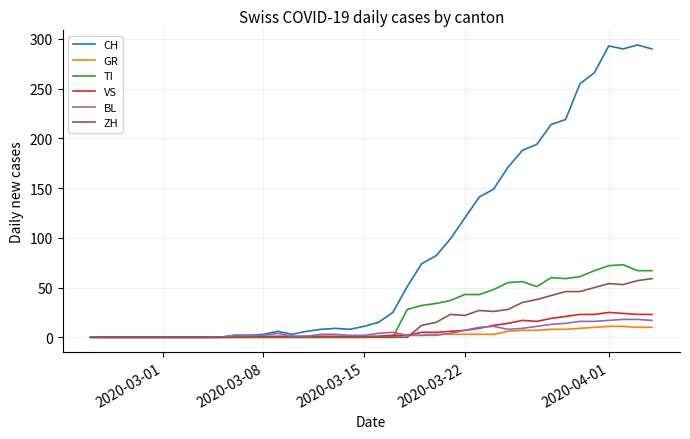

Which series has the widest spread of values?

CH